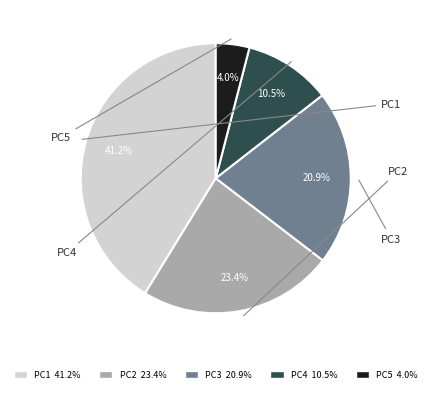

Is it true that PC2 is 23% of the pie?

True